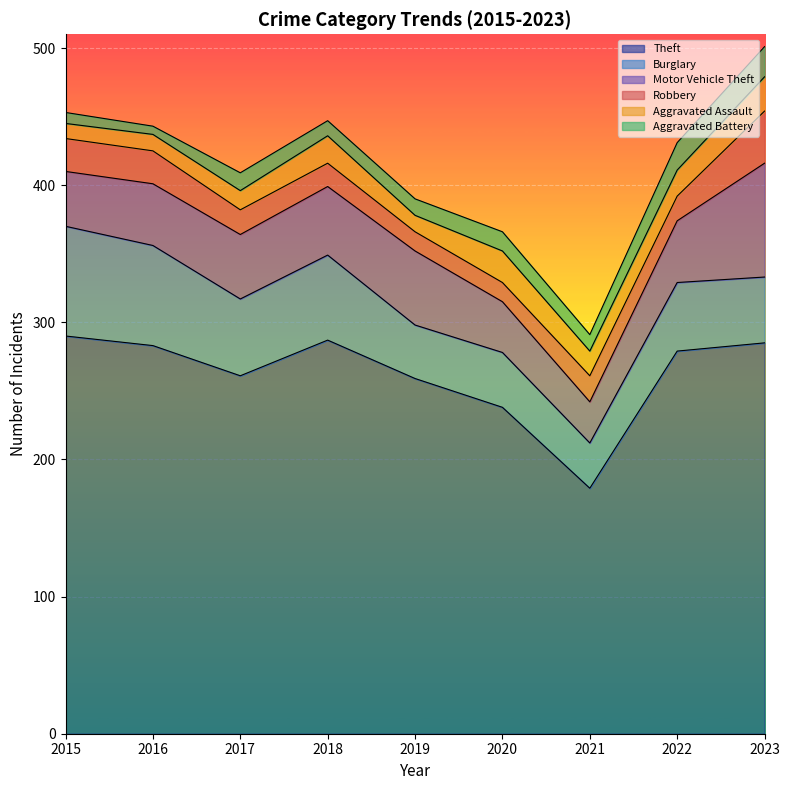

Does the chart display data point markers on the line(s)?

No